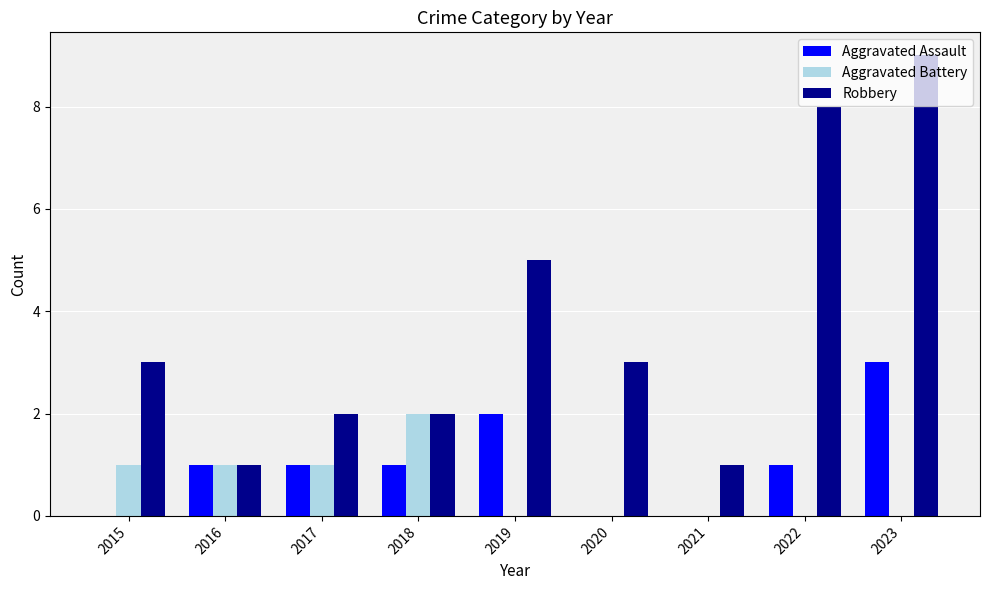

At which label does Aggravated Assault reach its peak?

2023